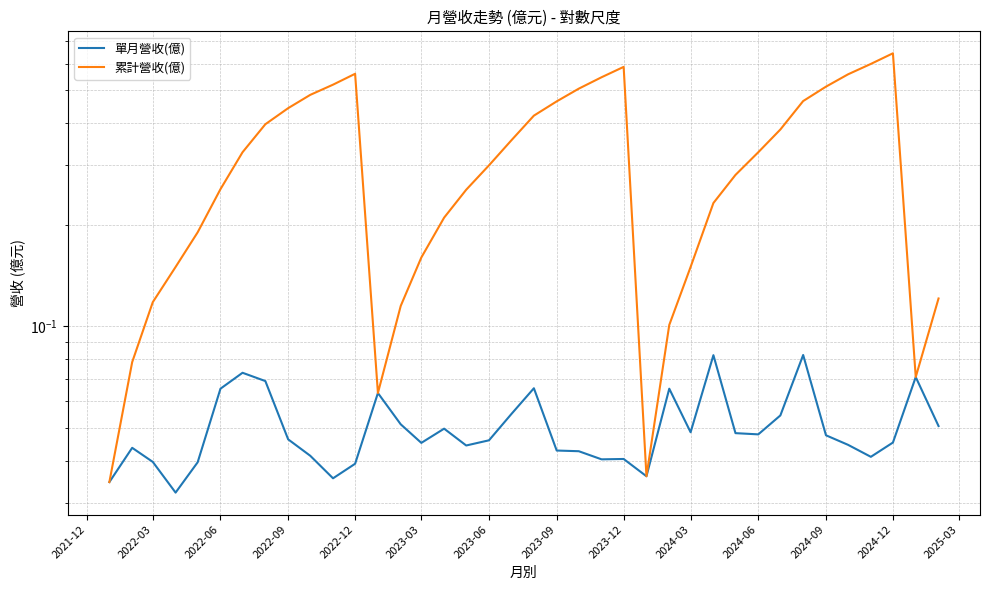

Is it true that 累計營收(億) equals 0.1 at 2022-03?

False